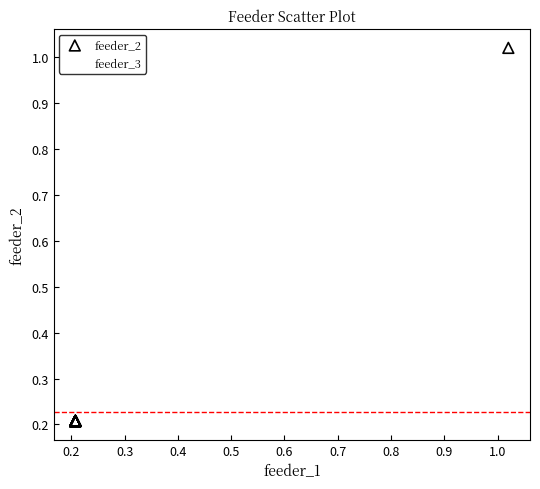

What are all the series names shown in the legend?

feeder_2, feeder_3